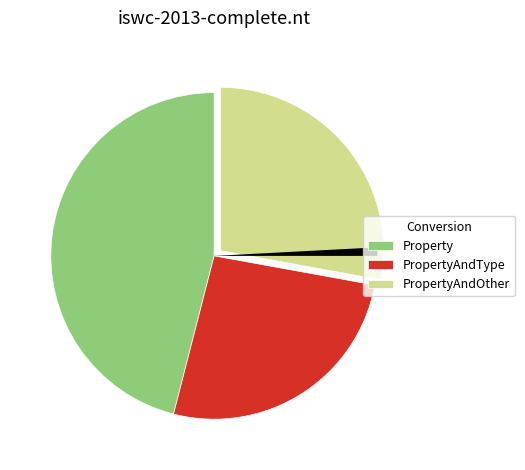

Is there a majority slice in this chart?

No